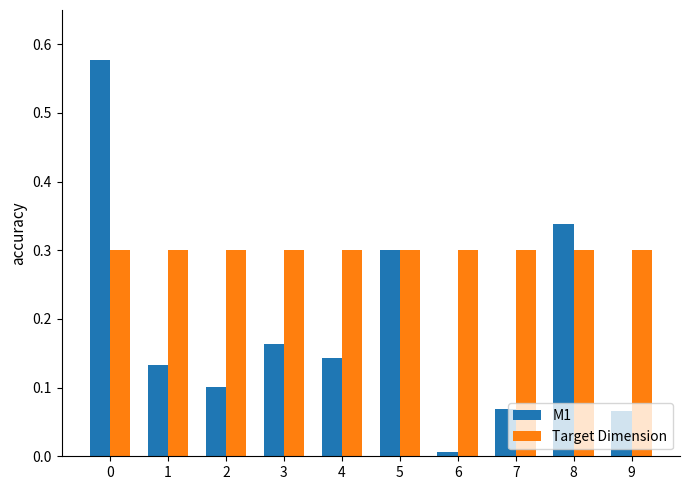

True or false: Target Dimension has a value of 0.3 at 1.

True